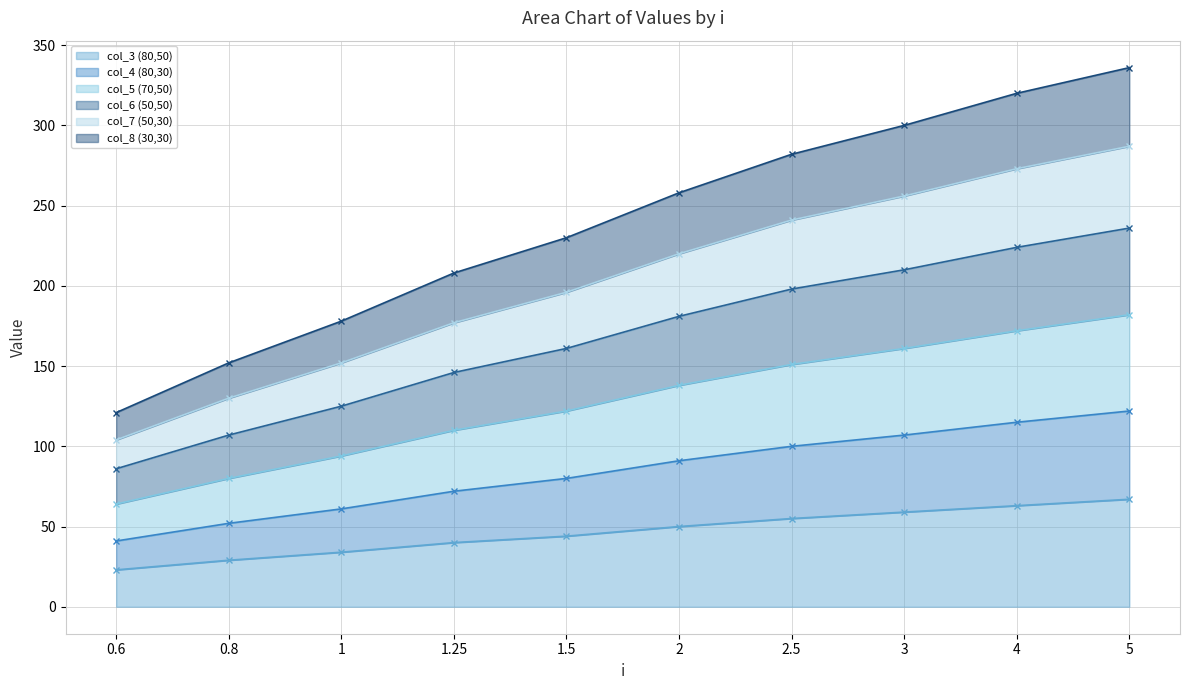

List the labels in order of col_7 (50,30) value, largest first.

5, 4, 3, 2.5, 2, 1.5, 1.25, 1, 0.8, 0.6